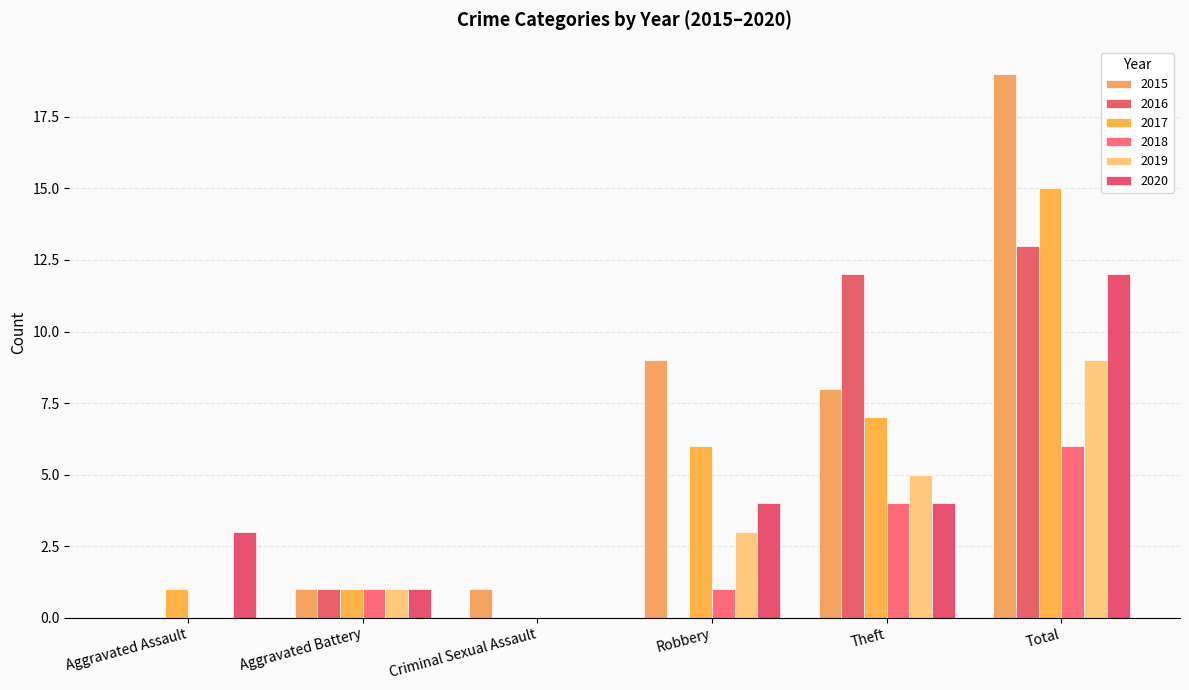

Is the value of 2015 at Total greater than the value of 2018 at Criminal Sexual Assault?

Yes